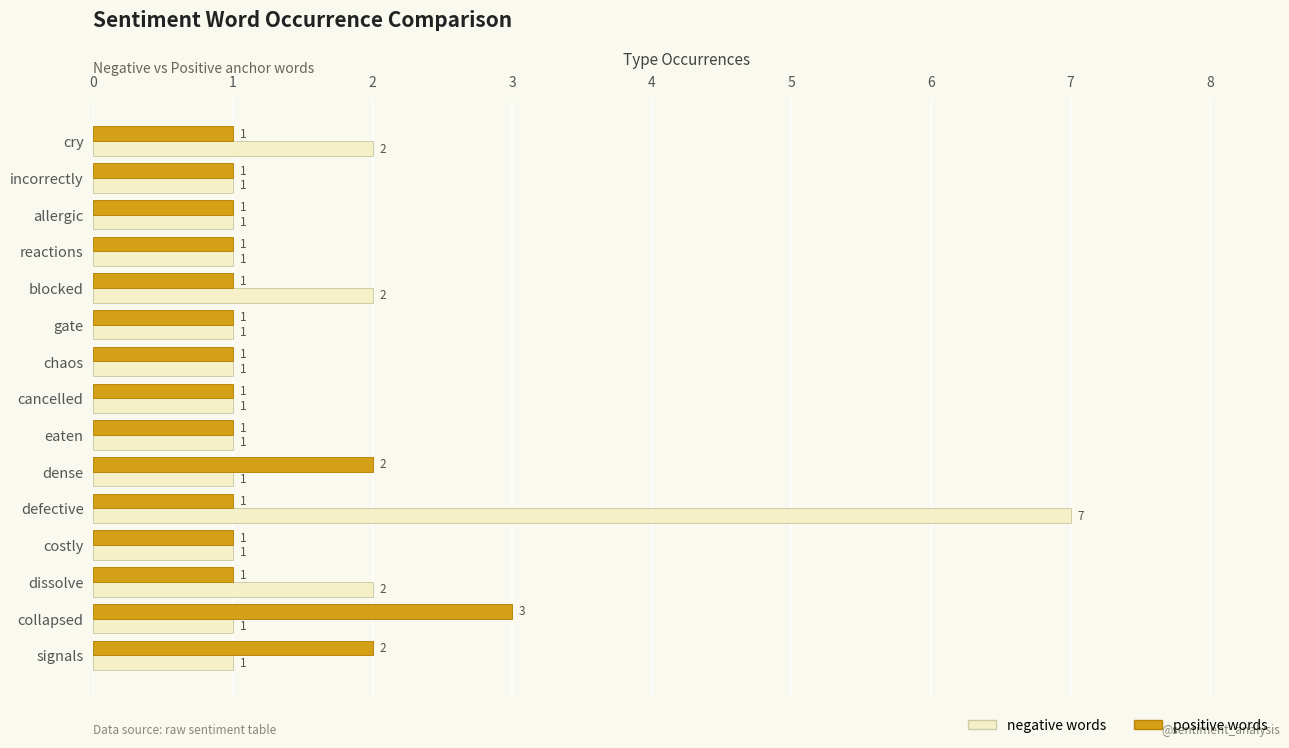

Which series changed the most between blocked and eaten?

negative words